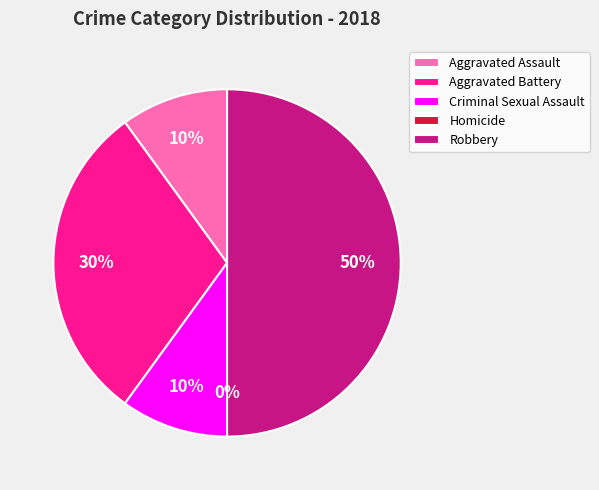

Which category has the smallest portion of the pie?

Homicide